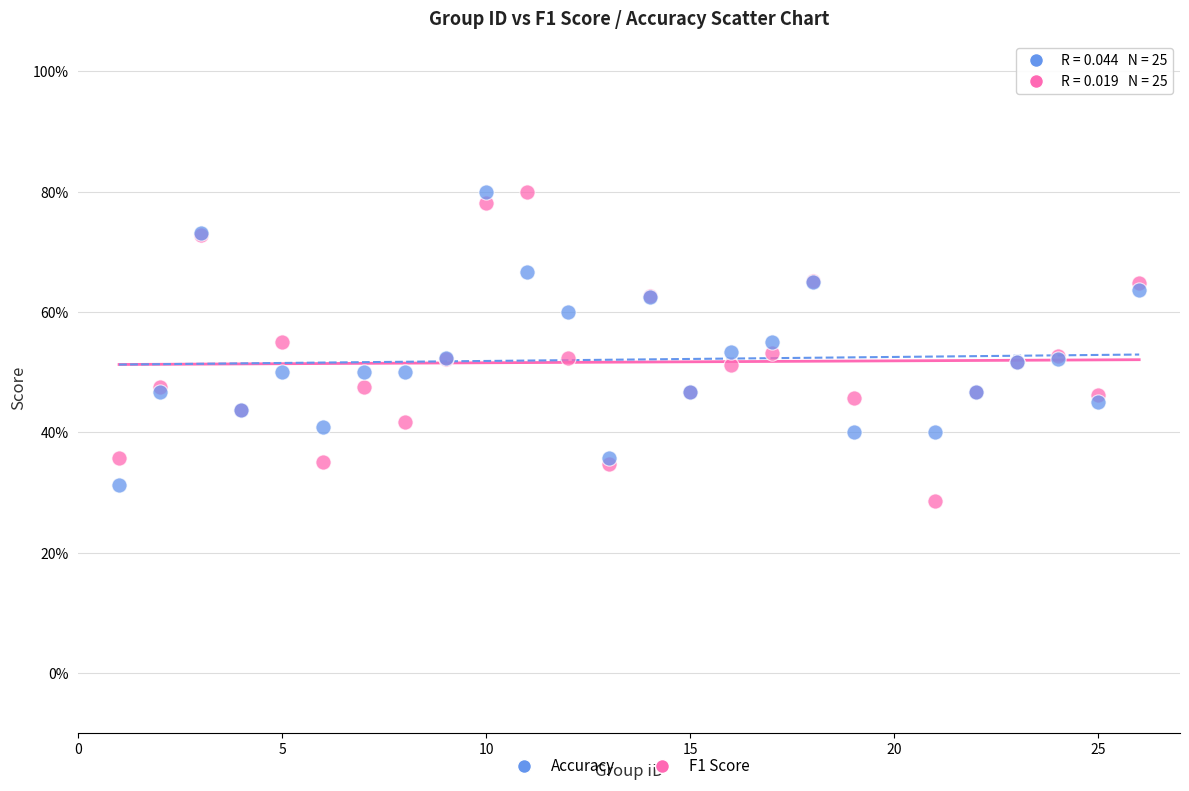

What are all the series names shown in the legend?

Accuracy, F1 Score